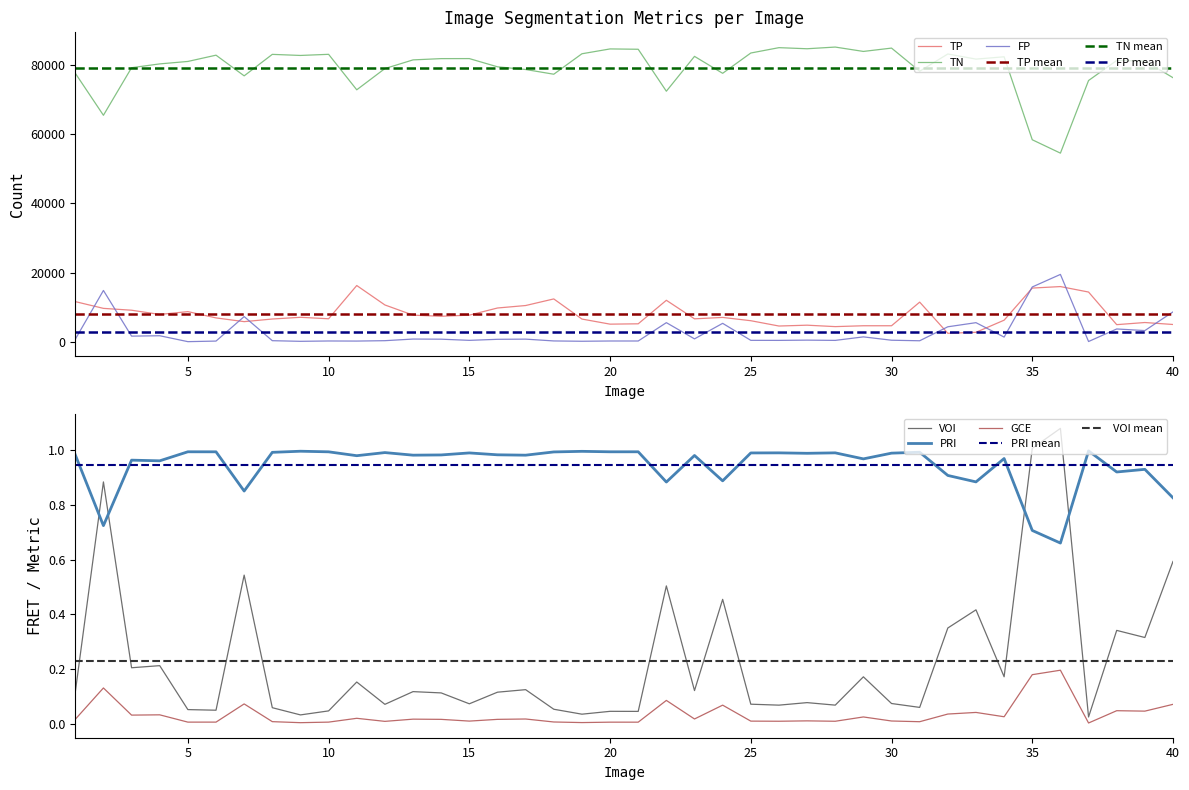

What is the difference between the highest and lowest values at 17?

78672.0